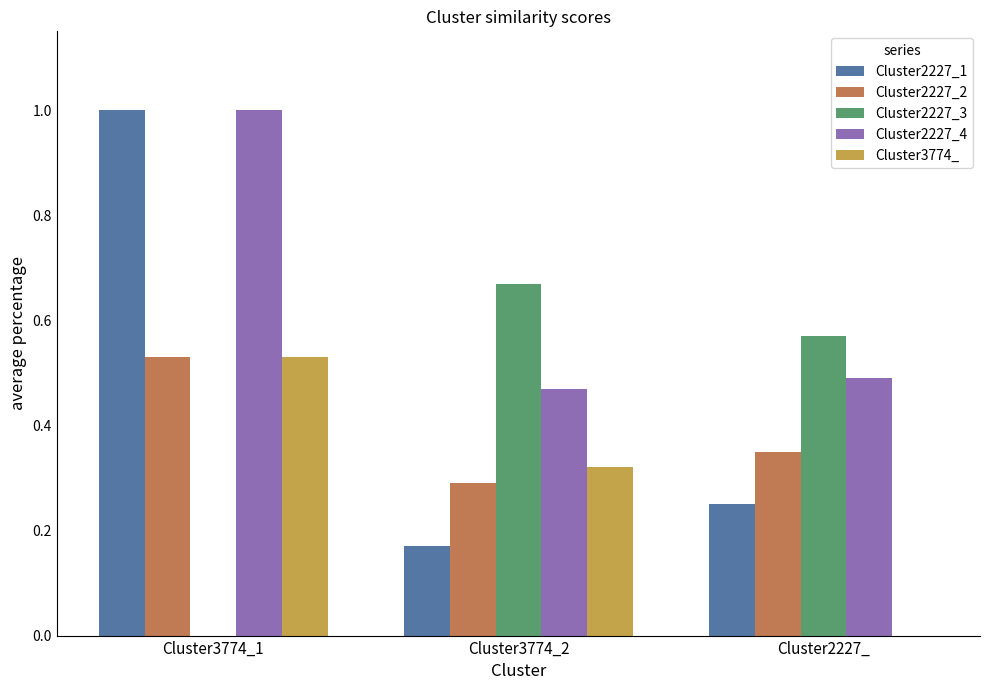

The value of Cluster2227_2 at Cluster3774_2 is 0.1. True or false?

False